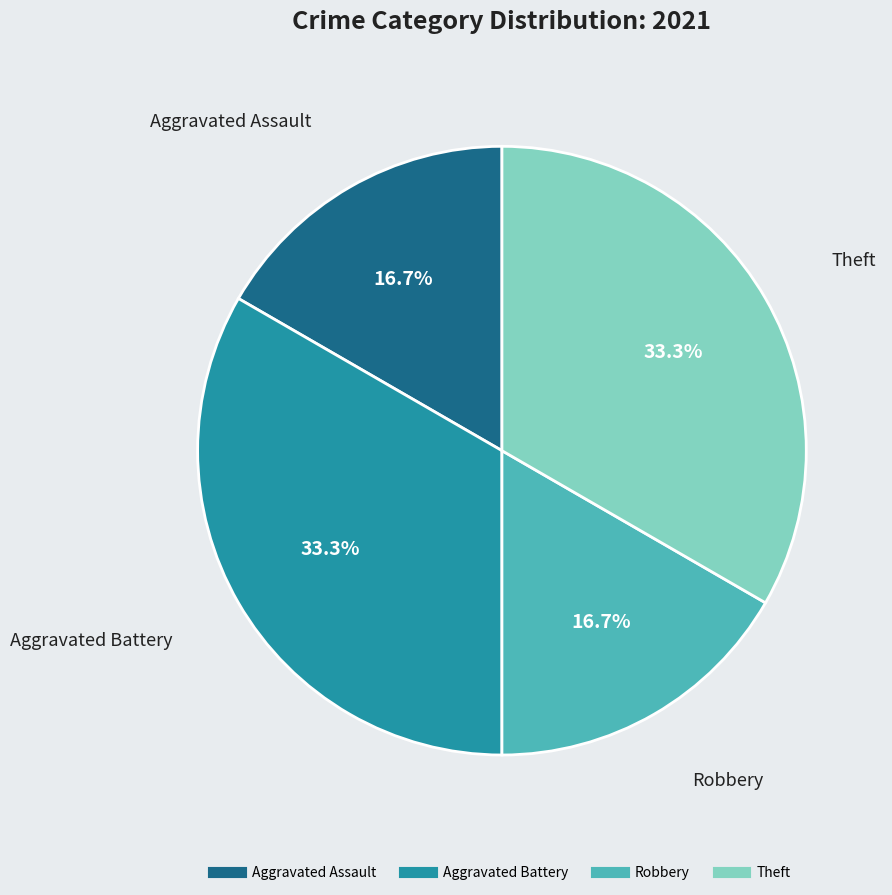

Count the number of slices in the pie.

4